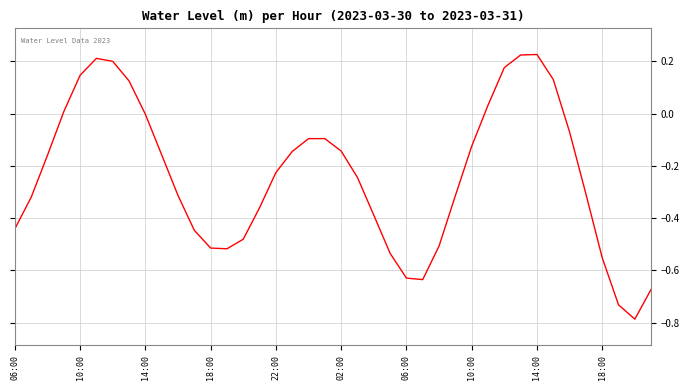

What is the average value?

-0.2